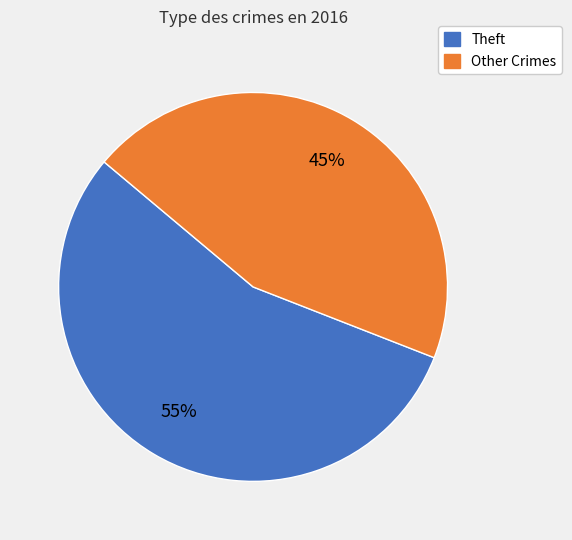

How many slices are in this pie chart?

2